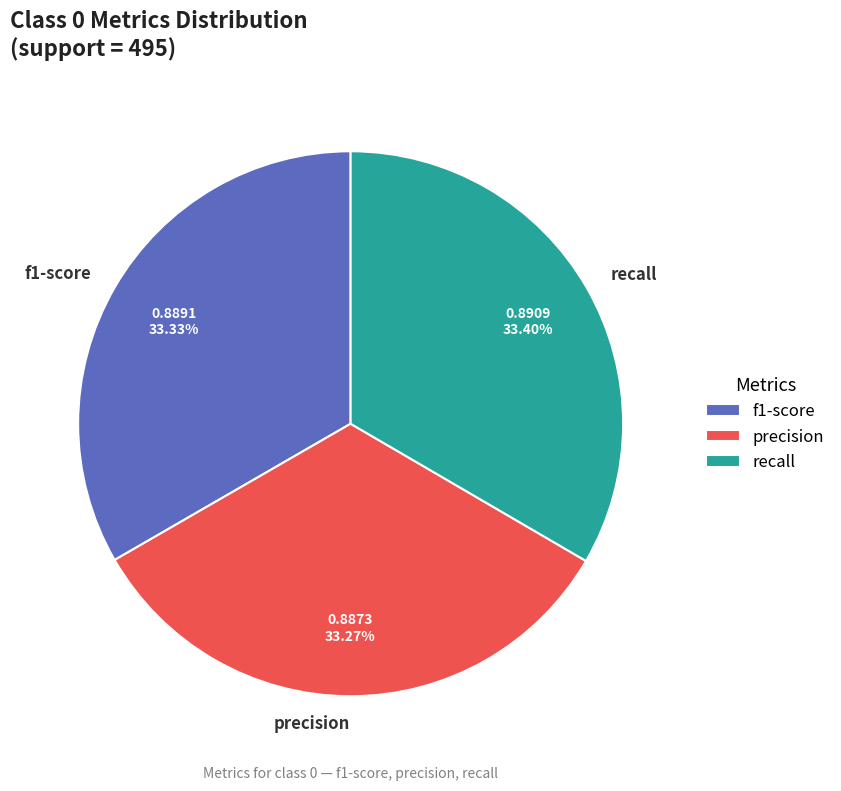

Approximately how many times larger is the value at recall compared to precision?

1.0